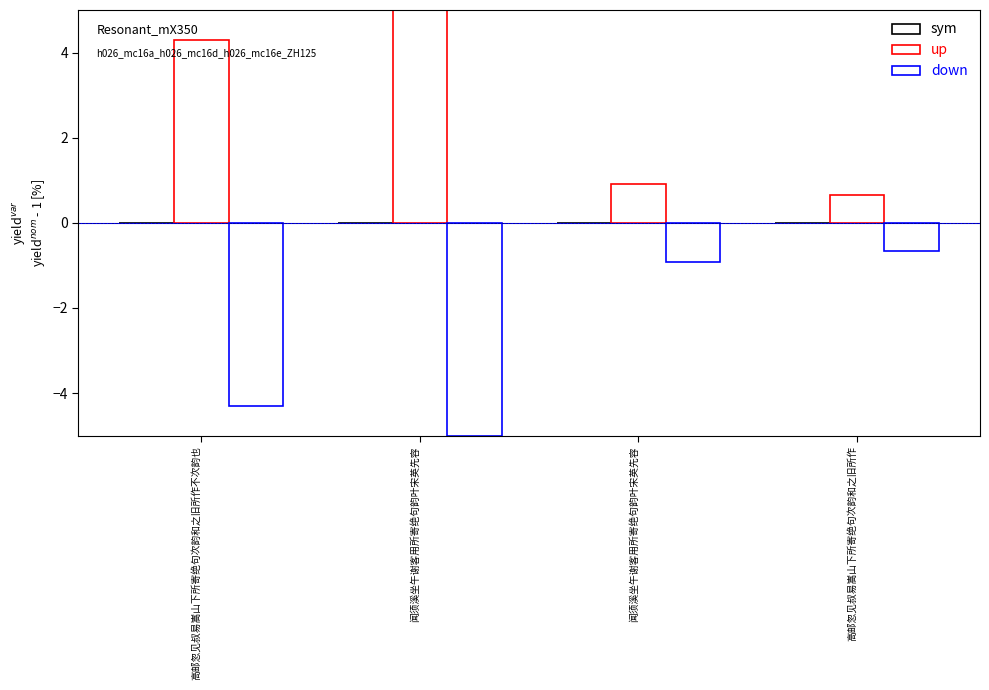

How many distinct data groups are displayed?

2